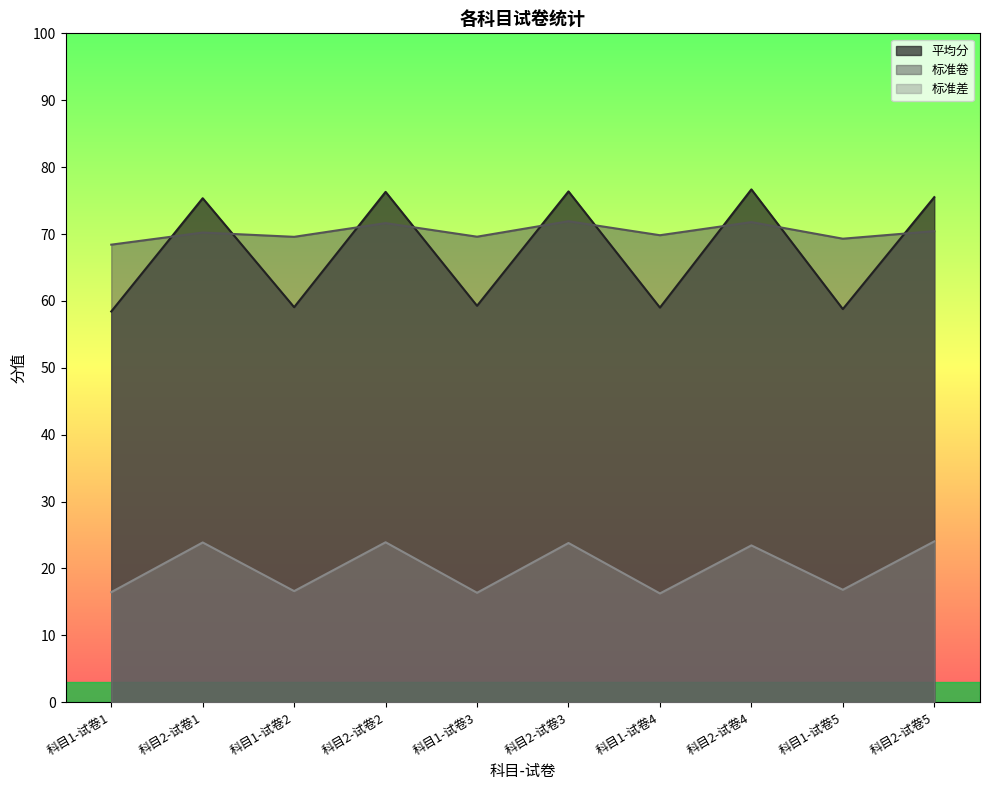

Reading right to left, transcribe all the data shown in this chart.

平均分: 科目2-试卷5=75.5	科目1-试卷5=58.8	科目2-试卷4=76.7	科目1-试卷4=59.0	科目2-试卷3=76.4	科目1-试卷3=59.3	科目2-试卷2=76.3	科目1-试卷2=59.1	科目2-试卷1=75.3	科目1-试卷1=58.4
标准卷: 科目2-试卷5=70.4	科目1-试卷5=69.3	科目2-试卷4=71.8	科目1-试卷4=69.8	科目2-试卷3=71.9	科目1-试卷3=69.6	科目2-试卷2=71.6	科目1-试卷2=69.6	科目2-试卷1=70.2	科目1-试卷1=68.4
标准差: 科目2-试卷5=24.1	科目1-试卷5=16.8	科目2-试卷4=23.4	科目1-试卷4=16.3	科目2-试卷3=23.8	科目1-试卷3=16.4	科目2-试卷2=23.9	科目1-试卷2=16.6	科目2-试卷1=23.9	科目1-试卷1=16.5